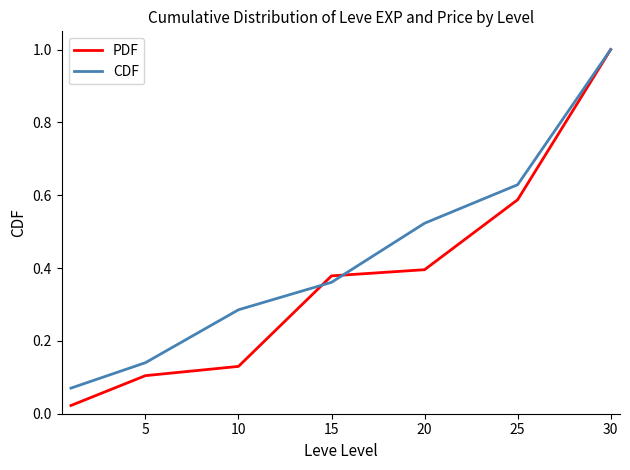

Which series has the largest range (max minus min)?

PDF